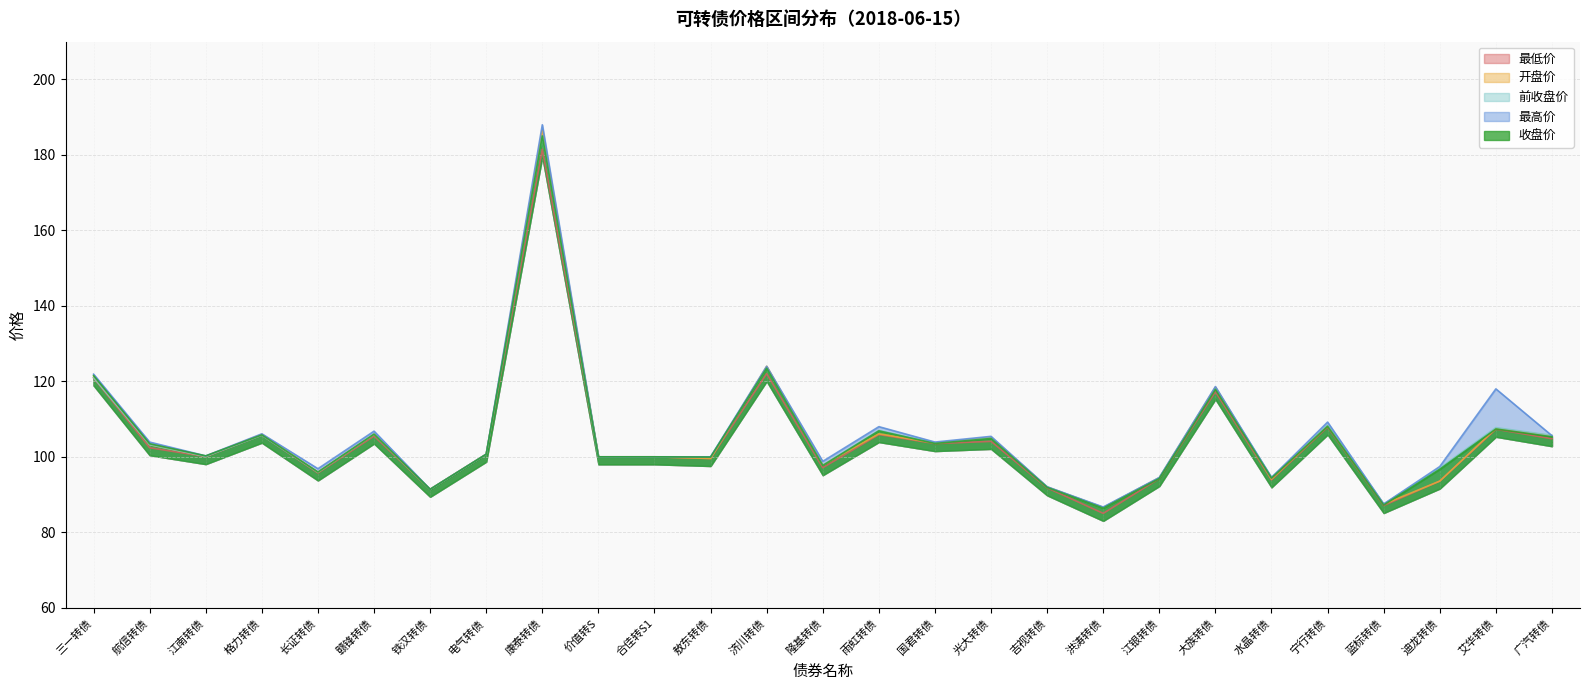

Reading left to right, what are all the values shown in this chart?

最低价: 120.9	102.4	100.0	105.7	95.7	105.5	91.4	100.7	181.5	100.0	100.0	99.6	122.0	97.1	105.9	103.5	104.1	91.8	85.0	94.2	117.2	93.9	107.9	87.1	93.6	107.3	104.8
开盘价: 121.1	103.2	100.1	106.0	95.9	106.0	91.4	100.7	186.5	100.0	100.0	99.6	124.0	97.8	106.1	103.7	105.1	92.0	86.6	94.5	118.4	94.1	108.3	87.4	93.6	107.5	105.6
前收盘价: 121.0	103.2	100.1	105.7	95.9	106.0	91.4	100.7	185.0	100.0	100.0	100.0	123.6	97.8	107.0	103.7	105.0	92.0	86.6	94.5	118.2	94.6	108.4	87.5	97.0	107.7	105.7
最高价: 121.9	103.9	100.2	106.1	96.8	106.8	91.4	100.7	188.0	100.0	100.0	100.0	124.0	98.8	108.0	103.9	105.4	92.0	86.7	94.5	118.6	94.5	109.2	87.5	97.4	118.0	105.6
收盘价: 121.5	103.4	100.2	105.8	96.0	106.0	91.4	100.7	185.0	100.0	100.0	99.9	123.5	97.7	106.9	103.5	104.9	91.9	86.4	94.3	117.9	94.4	108.1	87.2	96.7	107.4	105.3